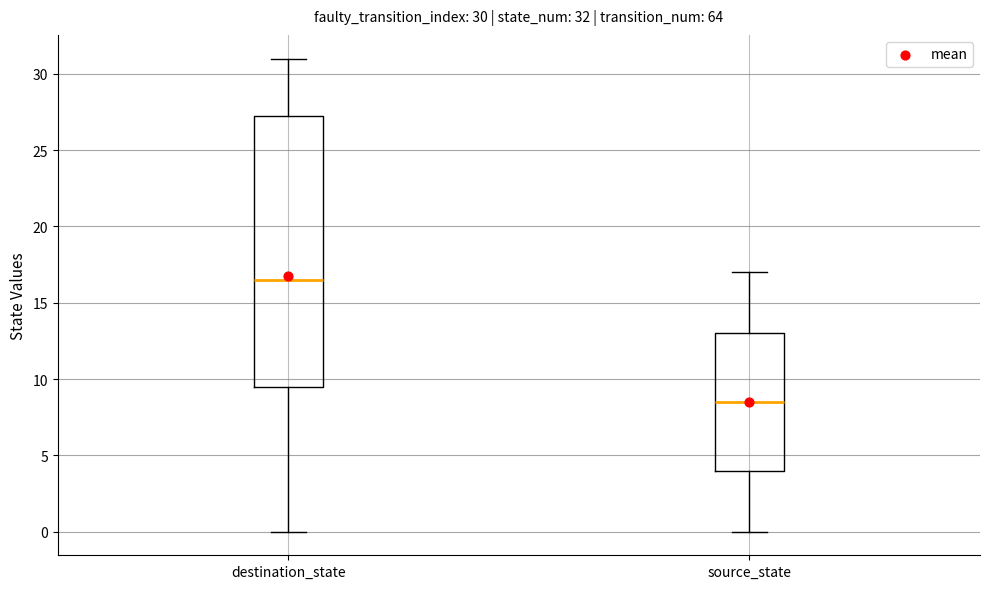

Which box is the tallest, from its lower edge to its upper edge?

destination_state